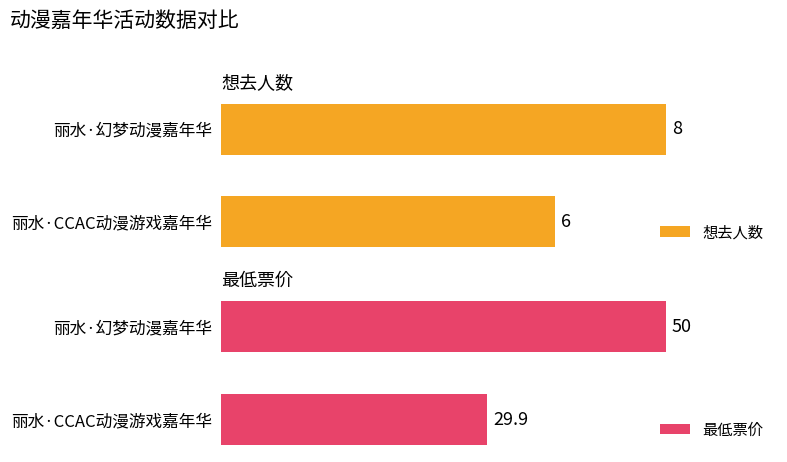

What is the minimum value for 想去人数?

6.0